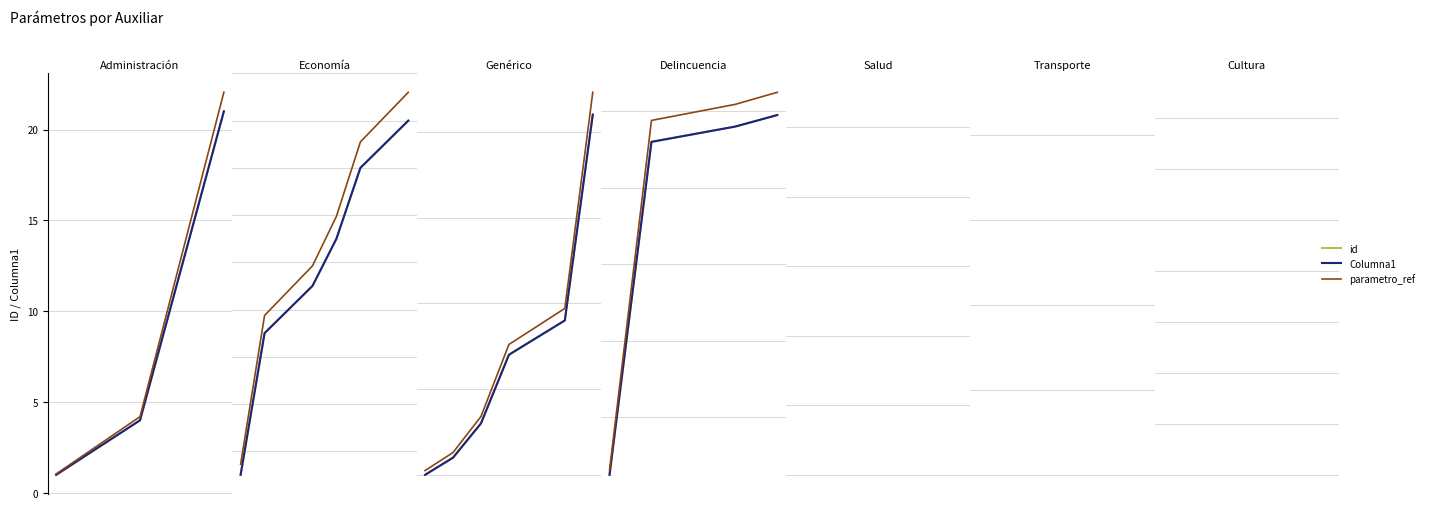

Is it true that parametro_ref equals 4.2 at 1?

True